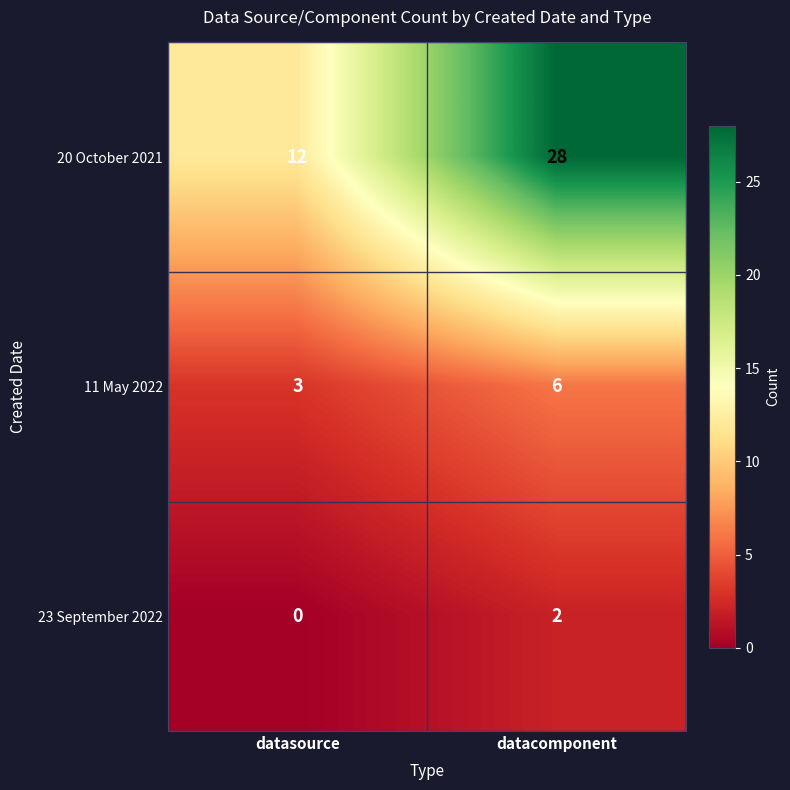

Rank the series by their maximum value, from lowest to highest.

23 September 2022, 11 May 2022, 20 October 2021